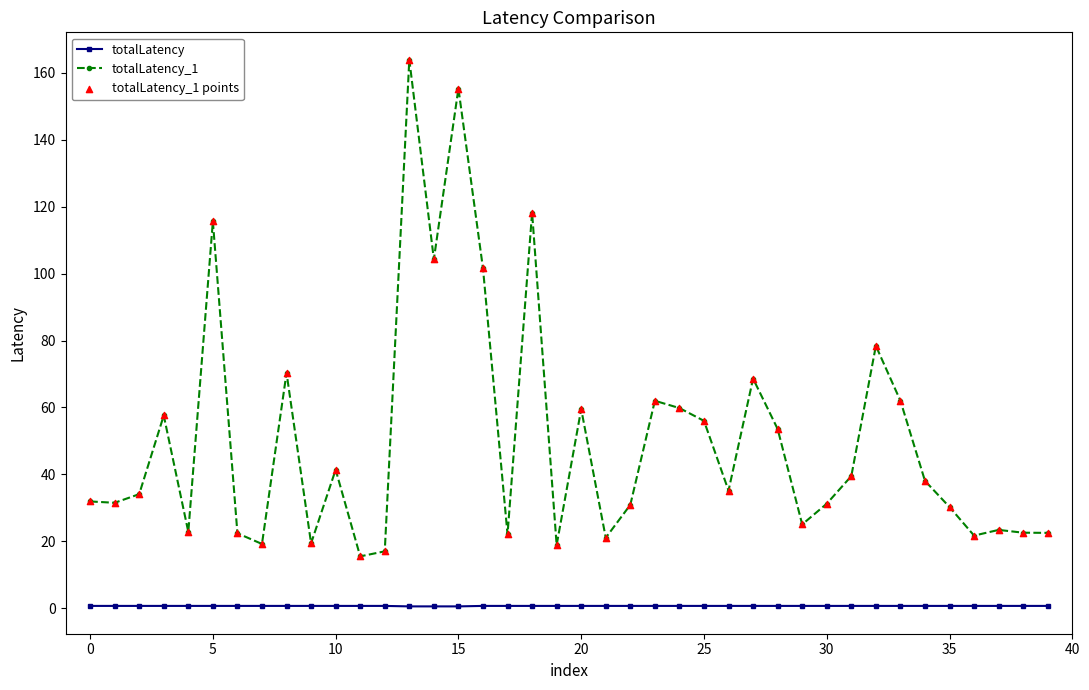

Which series has the widest spread of values?

totalLatency_1